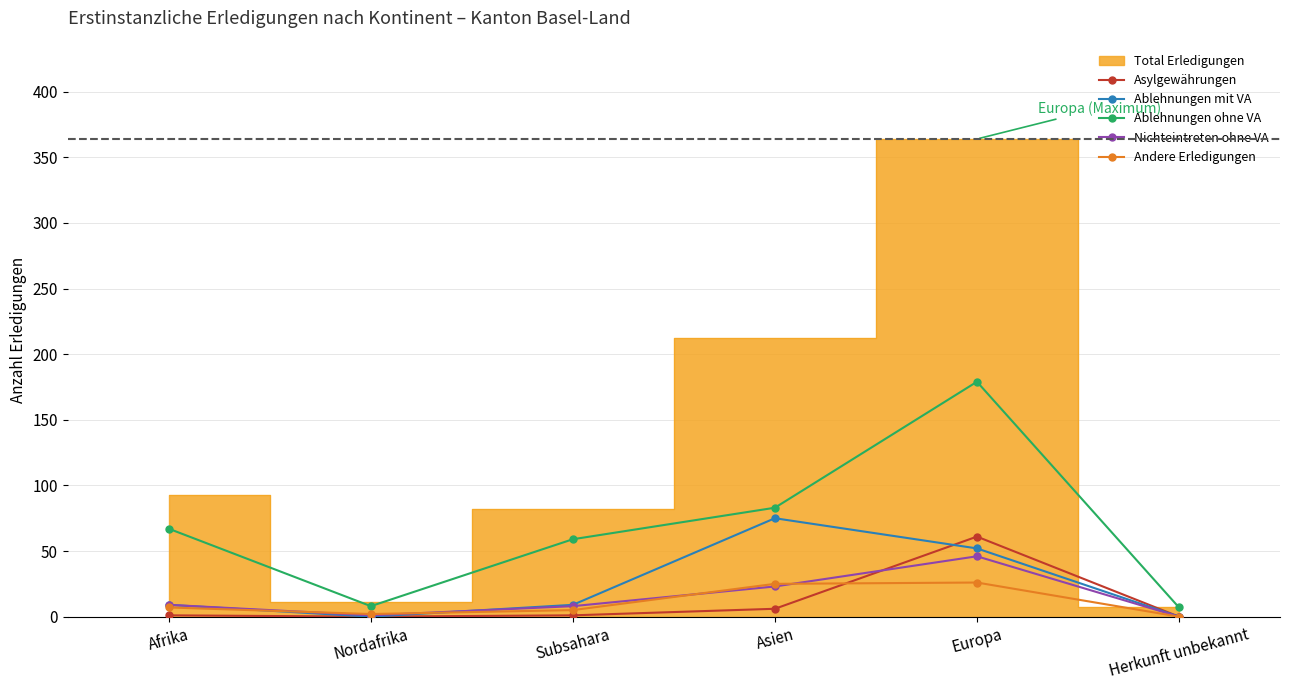

True or false: Ablehnungen mit VA has a value of 0 at Nordafrika.

True